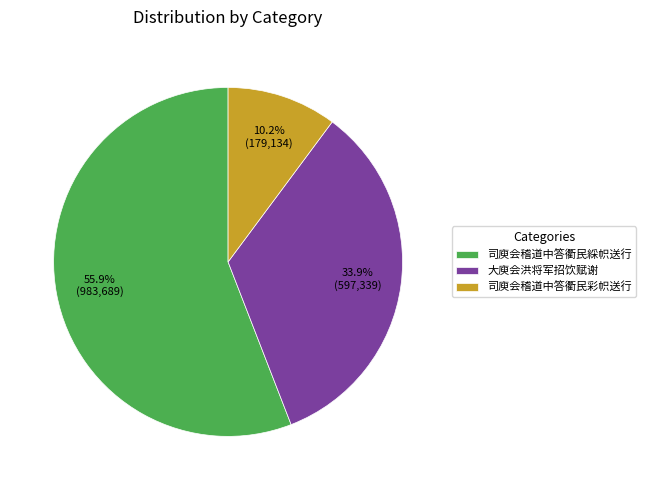

To the nearest percent, what portion does 司庾会稽道中答衢民彩帜送行 represent?

10%